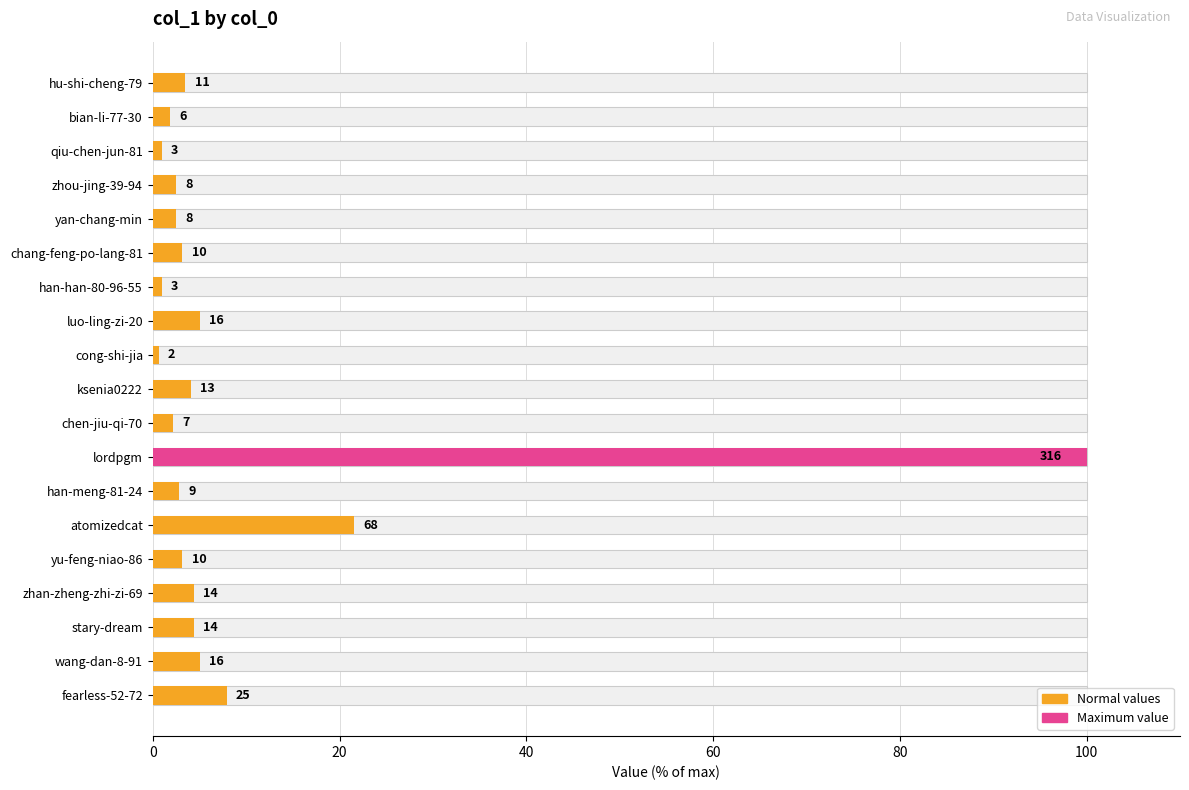

What position from the left is stary-dream?

17